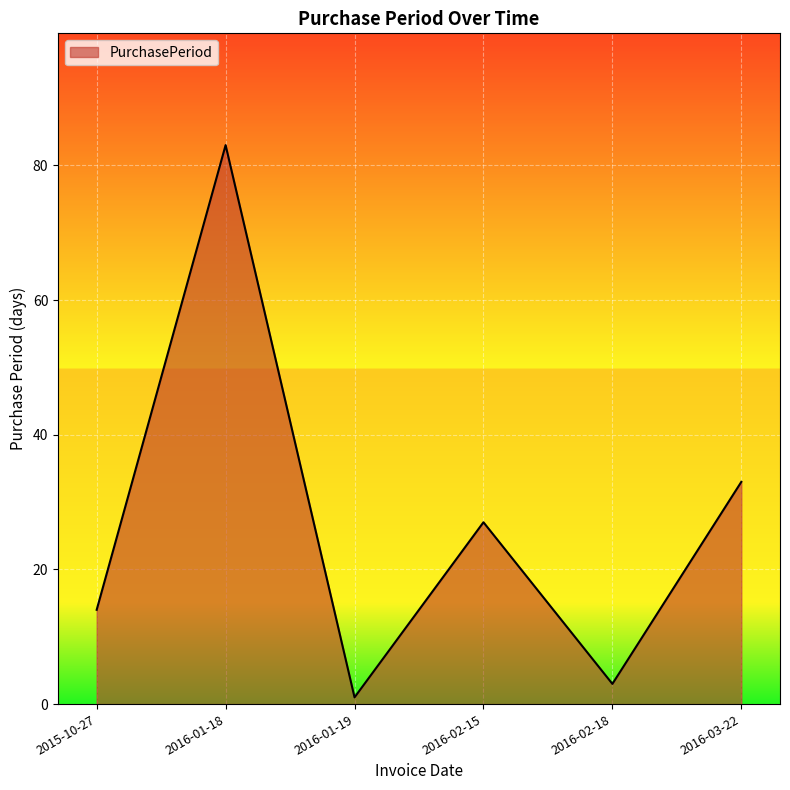

How many series are shown in this chart?

1